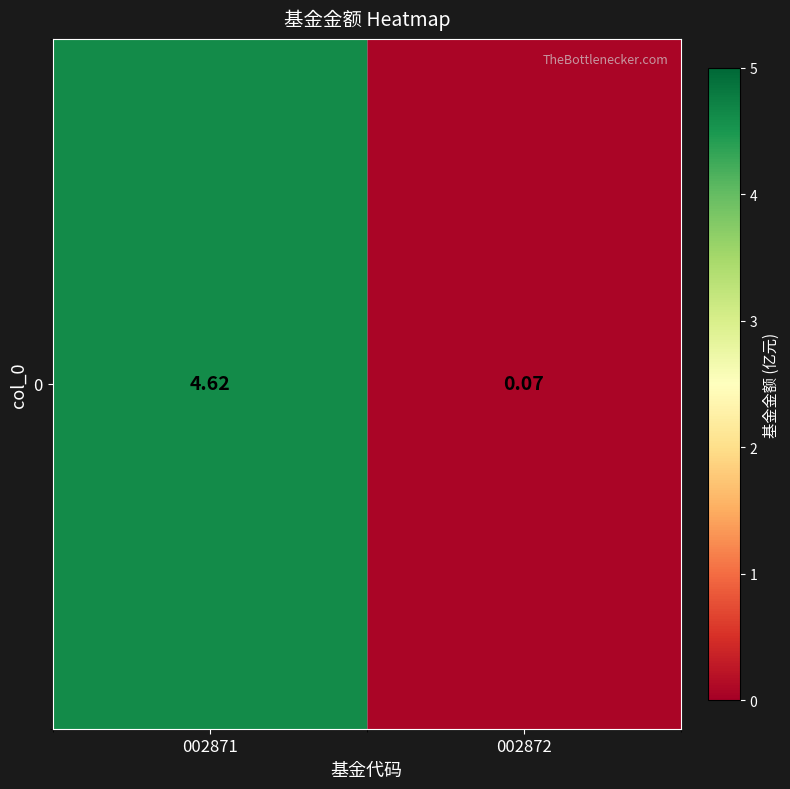

Between 002872 and 002871, which is larger?

002871